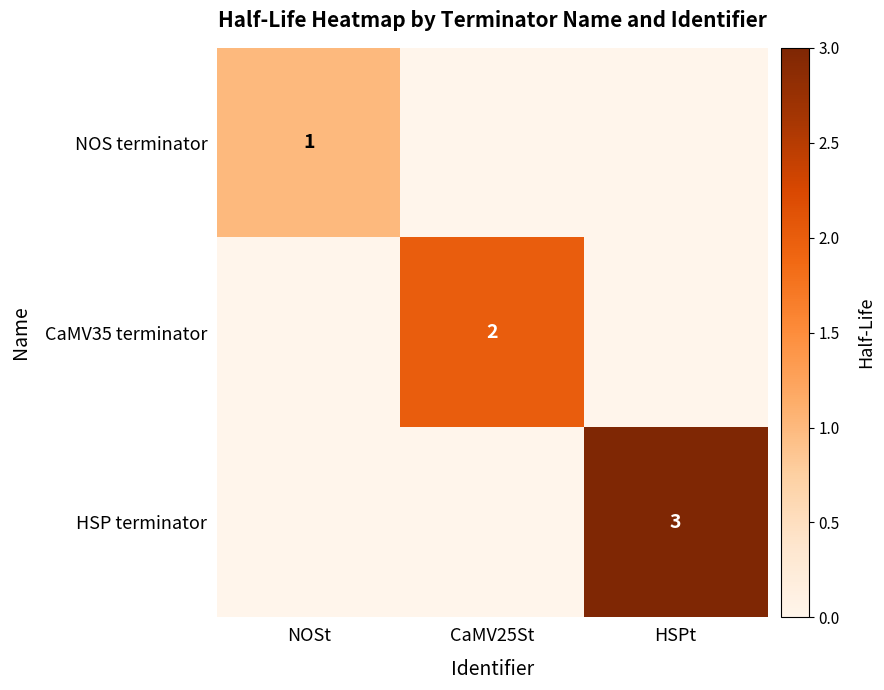

The HSP terminator series shows 4 at HSPt. True or false?

False